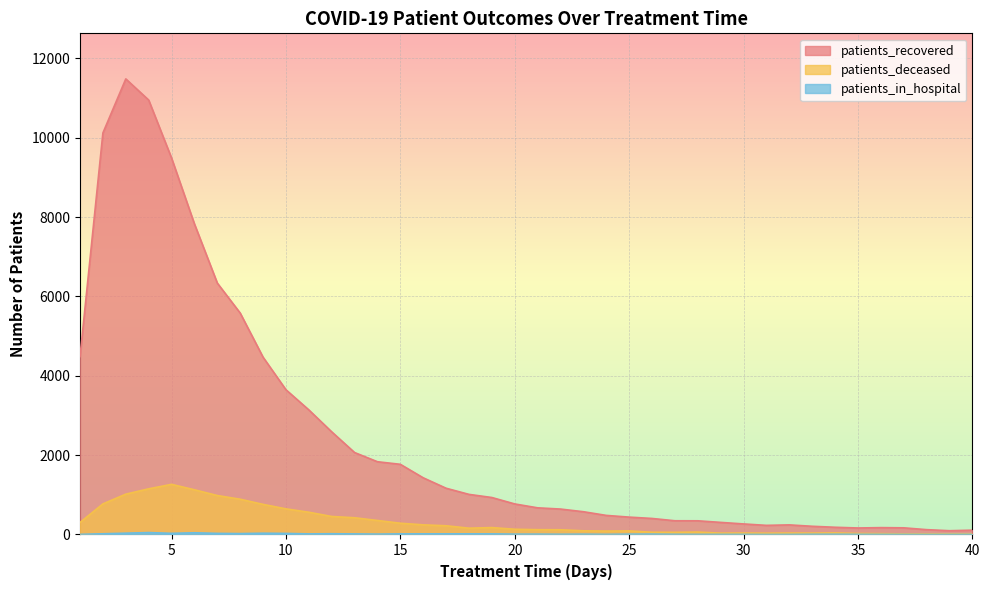

Which series has the widest spread of values?

patients_recovered